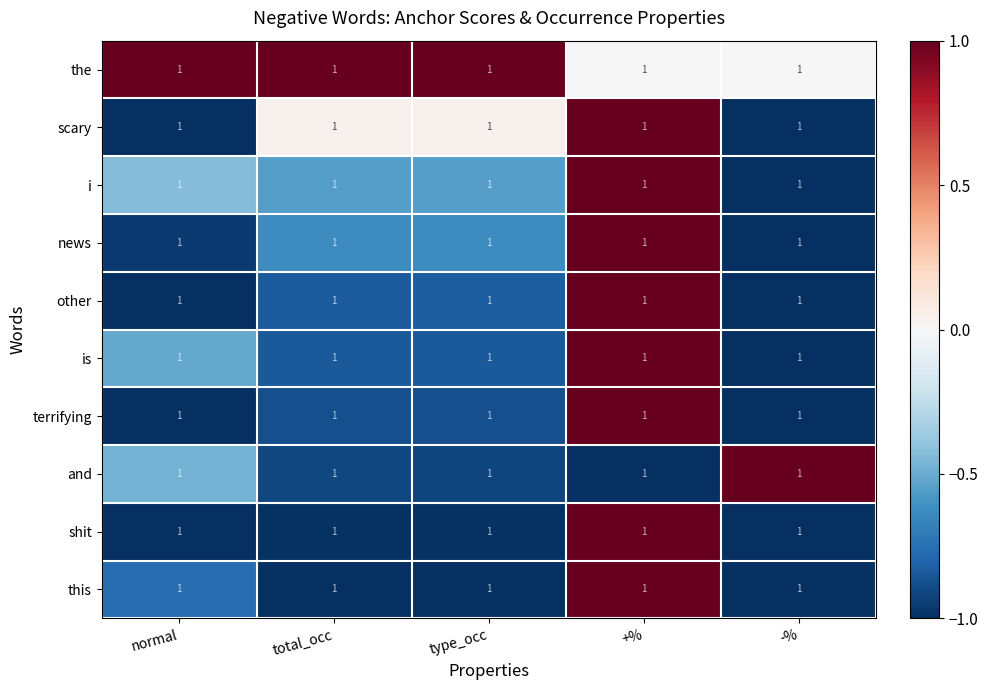

Reading left to right, extract all data points from this chart.

the: normal=1.0	total_occ=1.0	type_occ=1.0	+%=1.0	-%=1.0
scary: normal=1.0	total_occ=1.0	type_occ=1.0	+%=1.0	-%=1.0
i: normal=1.0	total_occ=1.0	type_occ=1.0	+%=1.0	-%=1.0
news: normal=1.0	total_occ=1.0	type_occ=1.0	+%=1.0	-%=1.0
other: normal=1.0	total_occ=1.0	type_occ=1.0	+%=1.0	-%=1.0
is: normal=1.0	total_occ=1.0	type_occ=1.0	+%=1.0	-%=1.0
terrifying: normal=1.0	total_occ=1.0	type_occ=1.0	+%=1.0	-%=1.0
and: normal=1.0	total_occ=1.0	type_occ=1.0	+%=1.0	-%=1.0
shit: normal=1.0	total_occ=1.0	type_occ=1.0	+%=1.0	-%=1.0
this: normal=1.0	total_occ=1.0	type_occ=1.0	+%=1.0	-%=1.0